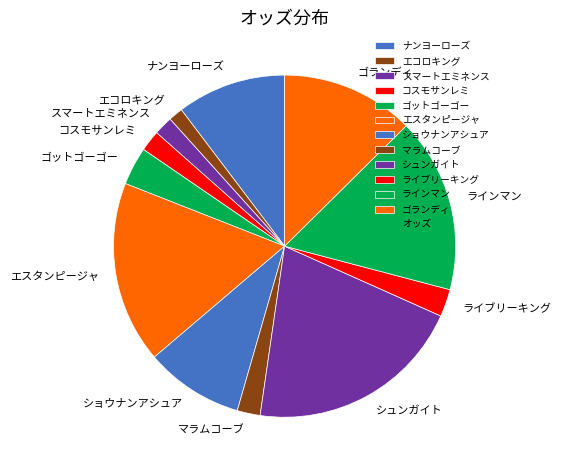

Does ラインマン represent more than half of the total?

No